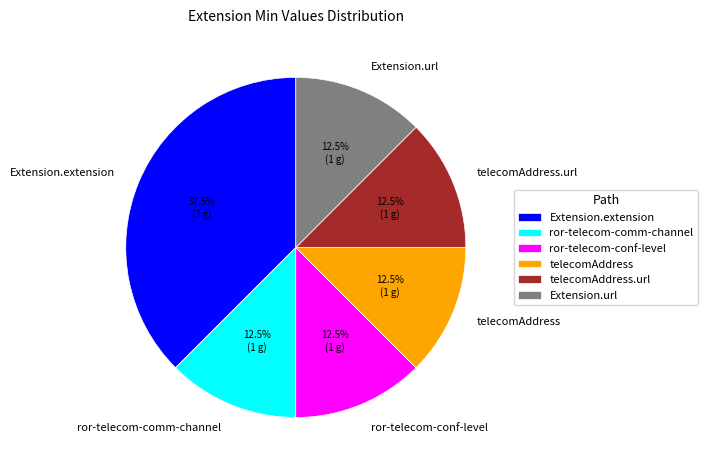

Approximately how many times larger is the value at ror-telecom-conf-level compared to Extension.extension?

0.3